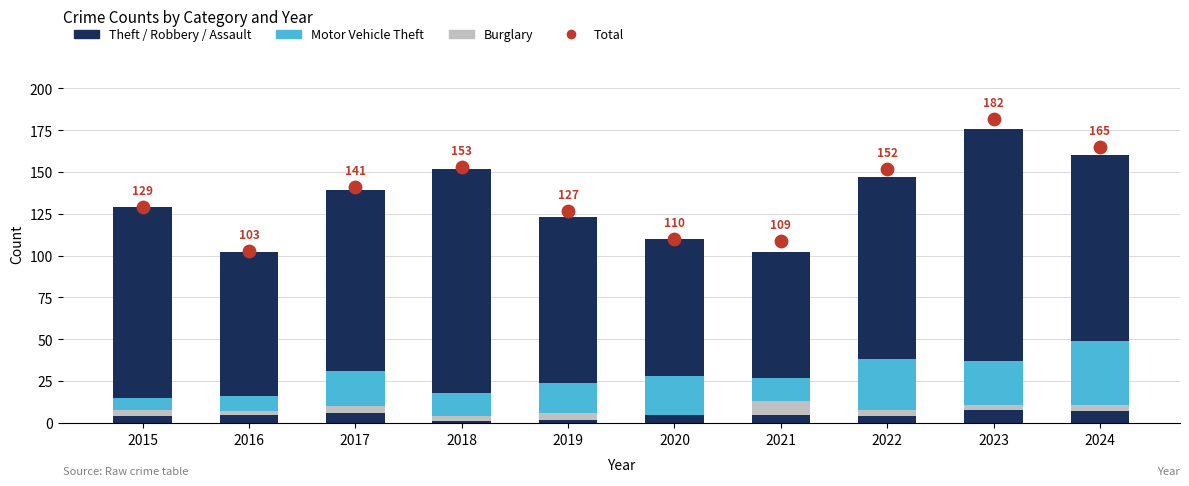

Which series contains the lowest Y value?

Robbery